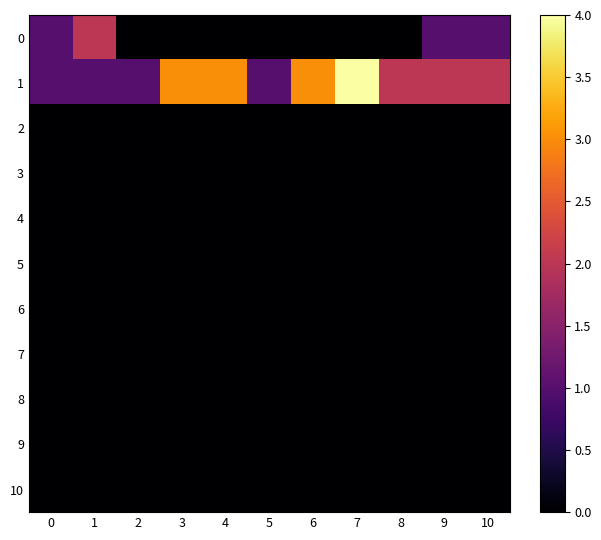

What is the total value across all series at 8?

2